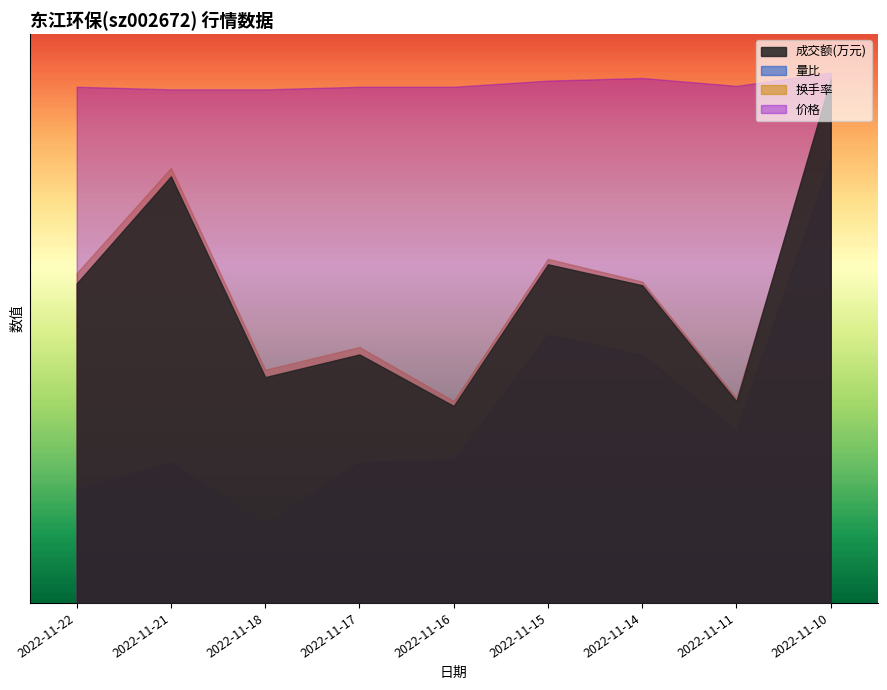

At which category is the sum across all series the highest?

2022-11-10